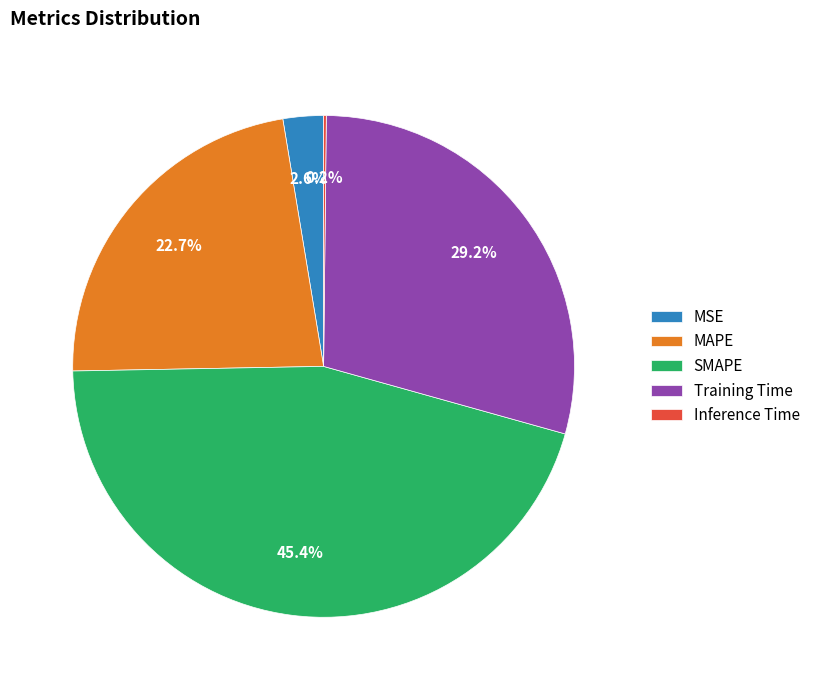

Which has a higher value, Training Time or MAPE?

Training Time